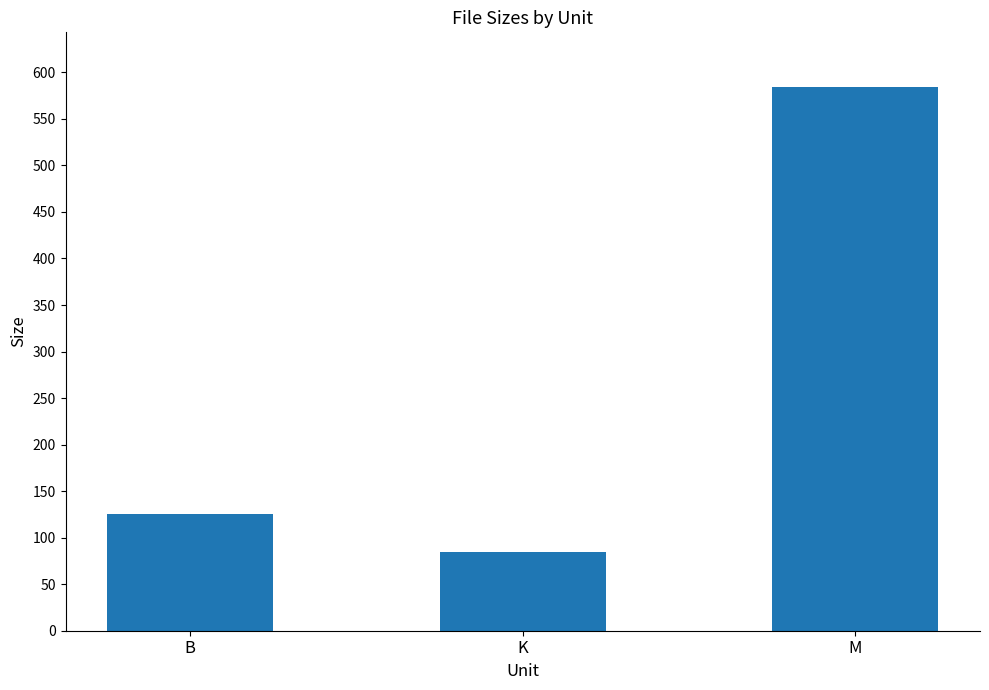

What is the change in value from B to M?

+459.6